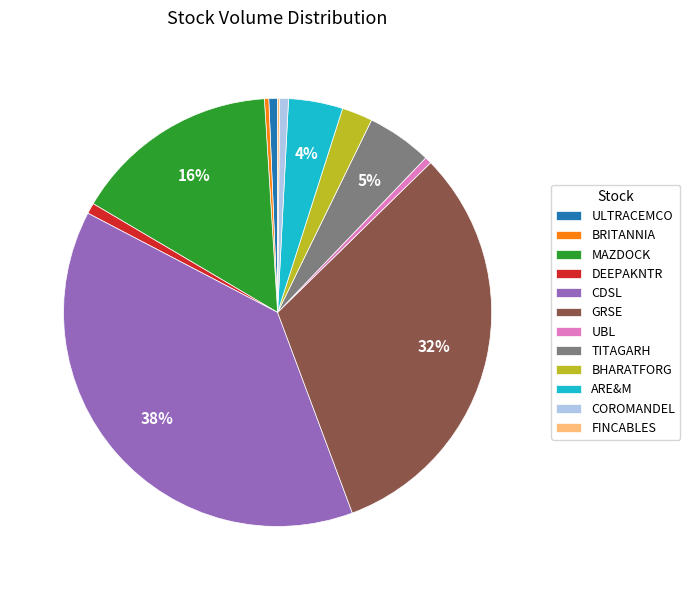

Is the sum of CDSL and TITAGARH greater than half?

No